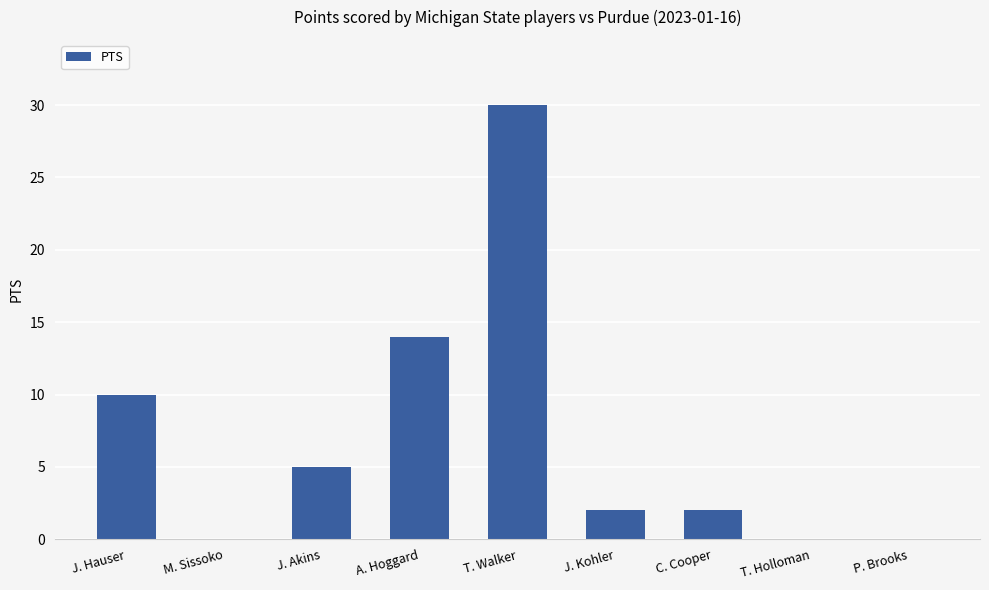

What is the sum of all values?

63